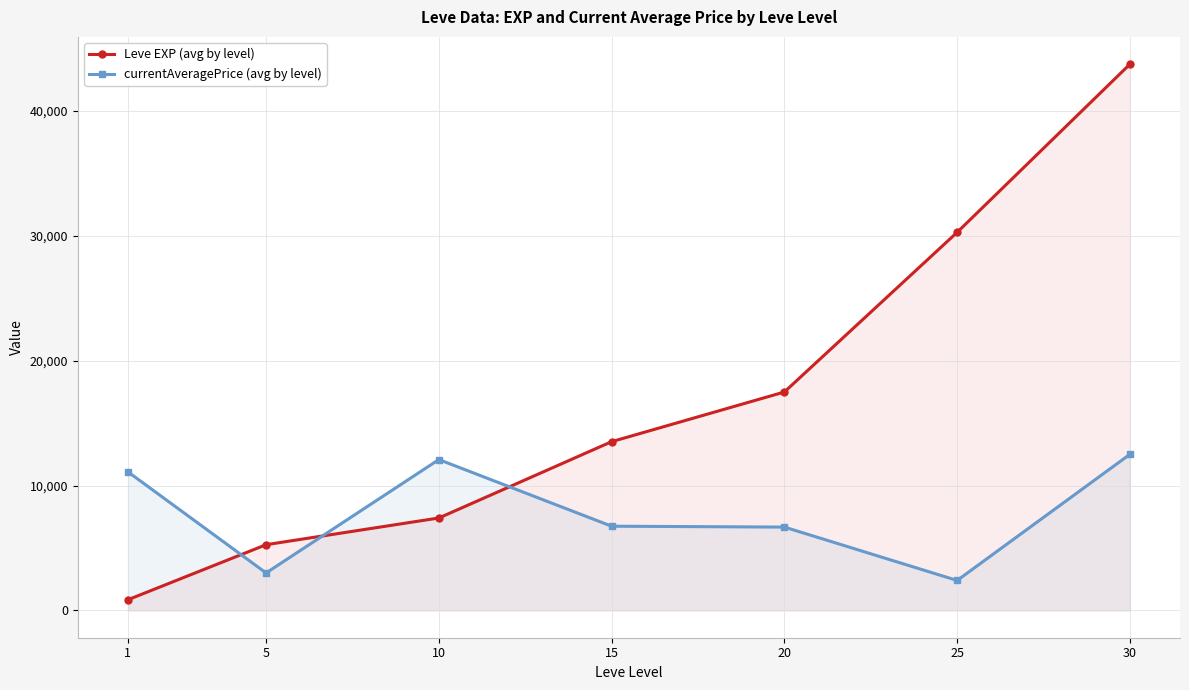

True or false: currentAveragePrice (avg by level) and Leve EXP (avg by level) cross at least once.

True